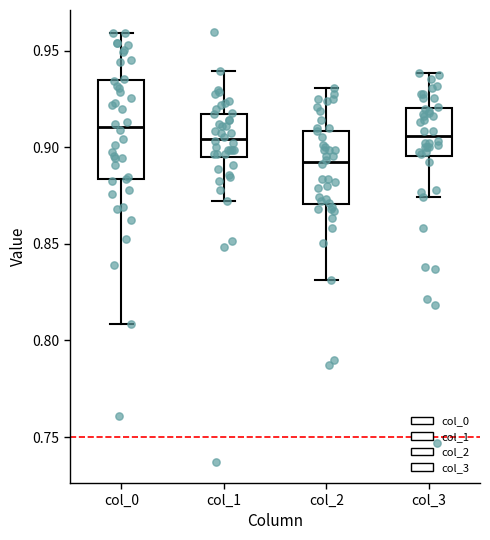

Where does the upper whisker of the box for col_0 end on the y-axis? The values are not printed on the chart, so give them approximately, as read against the axis.

0.960